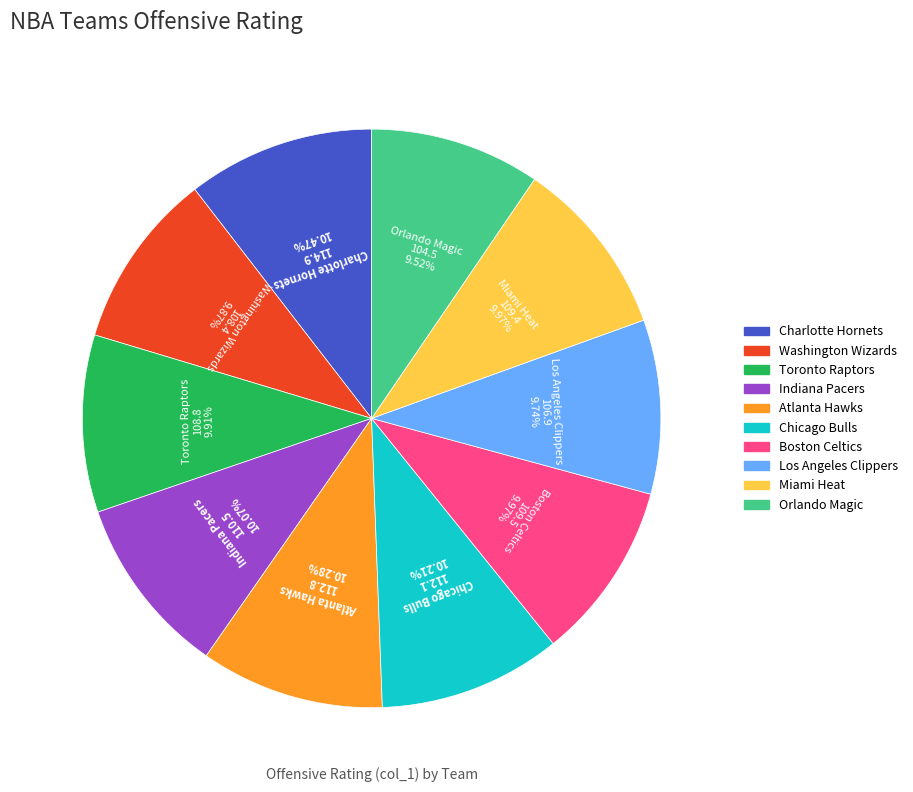

What percentage is the Indiana Pacers slice, to the nearest percent?

10%